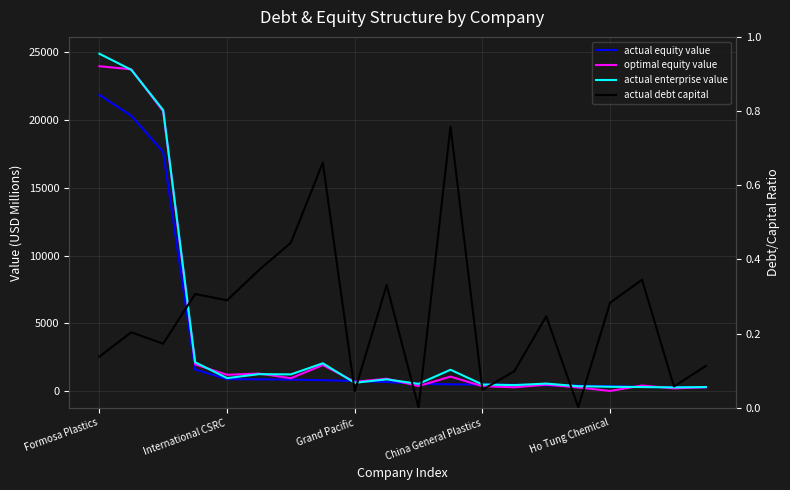

Is this an area chart (filled region under the line)?

No